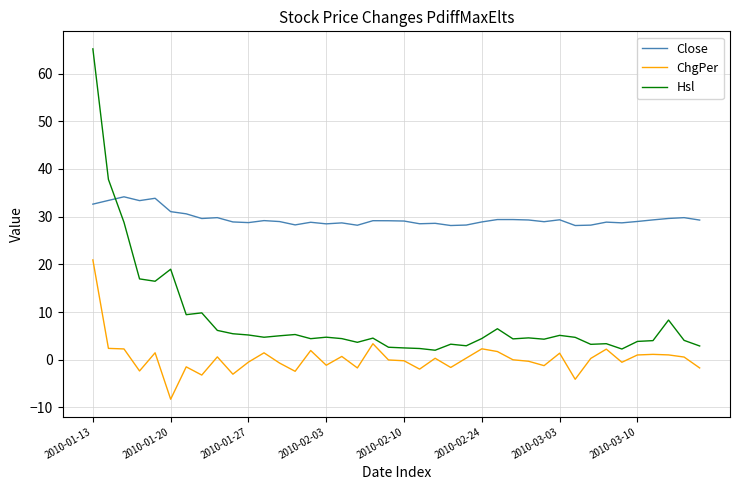

What is the average value of the Hsl series?

8.5